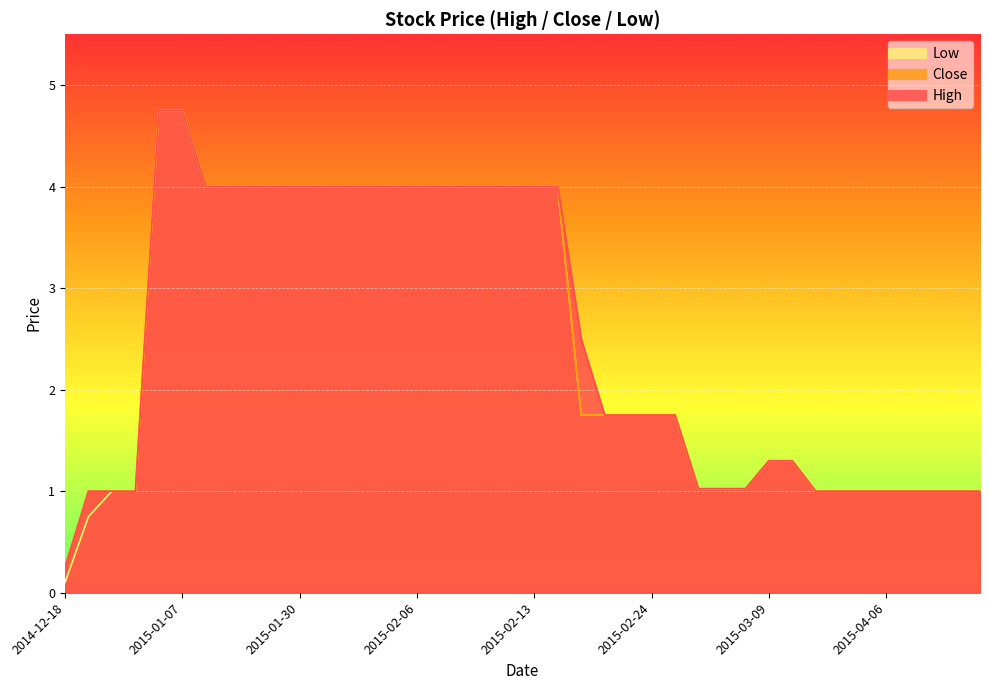

Is the value of Low at 2015-02-03 greater than the value of High at 2015-04-20?

Yes